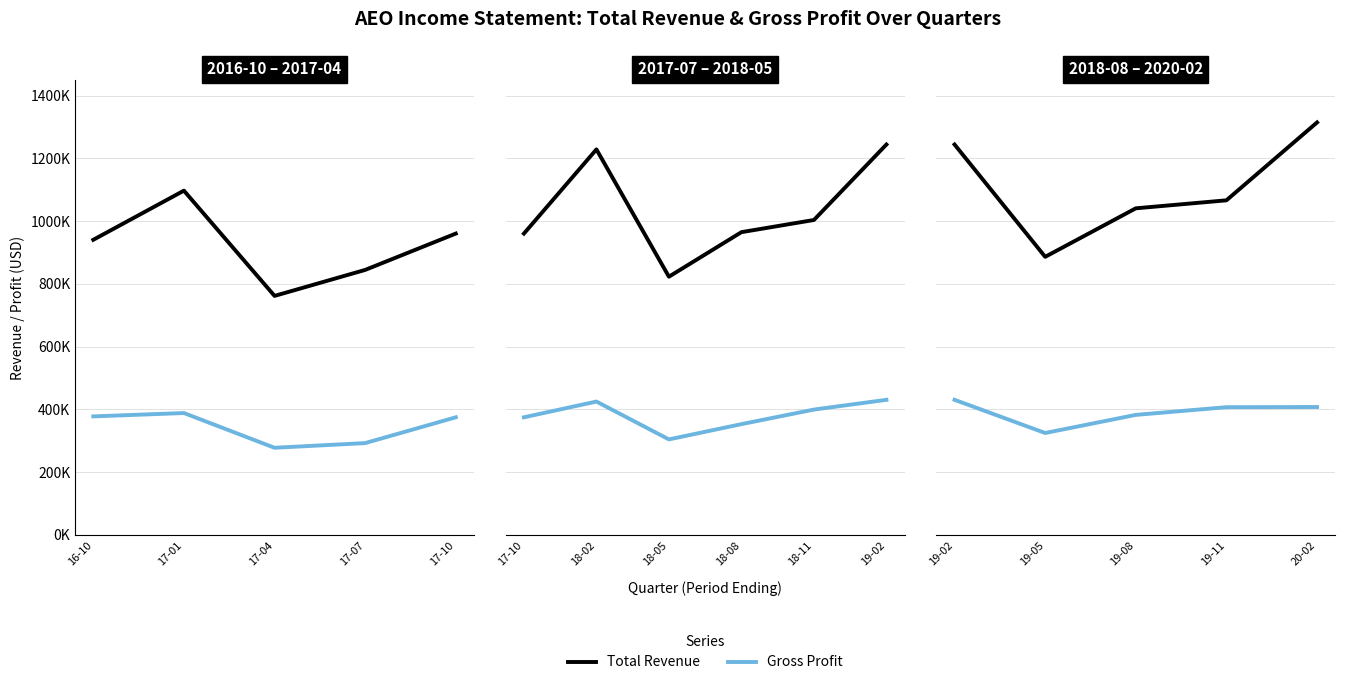

Is the value of Gross Profit at 19-11 greater than the value of Total Revenue at 19-05?

No